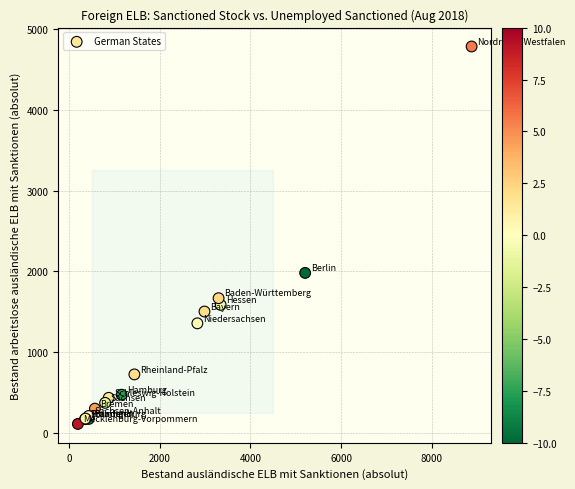

What Y value in the scatter plot is closest to 2448?

1982